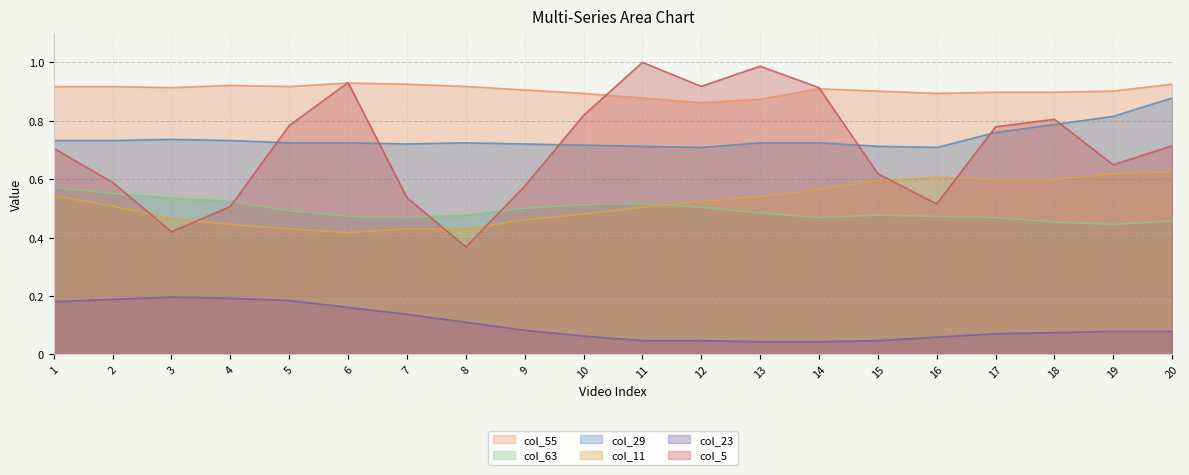

What is the difference between the maximum and minimum values in the col_11 series?

0.2